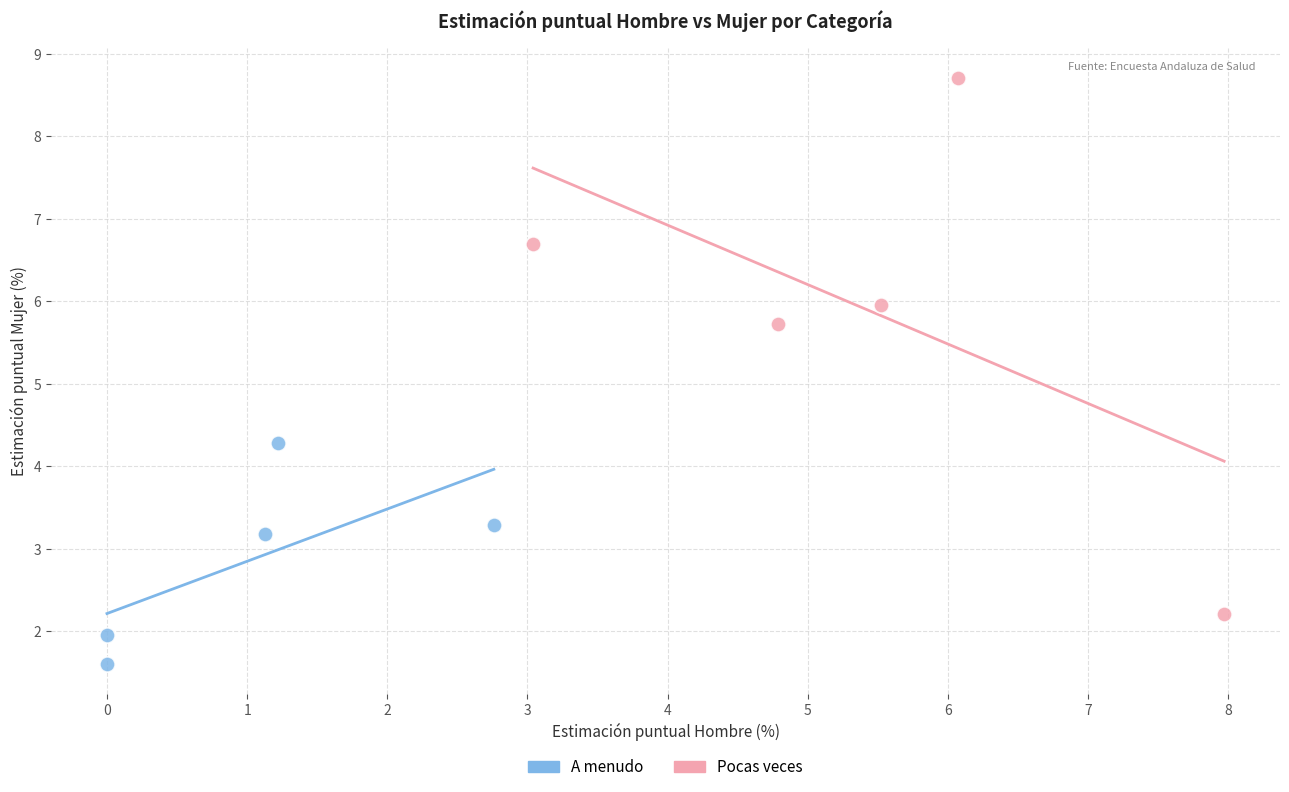

Which series has the largest Y range (max minus min)?

Pocas veces